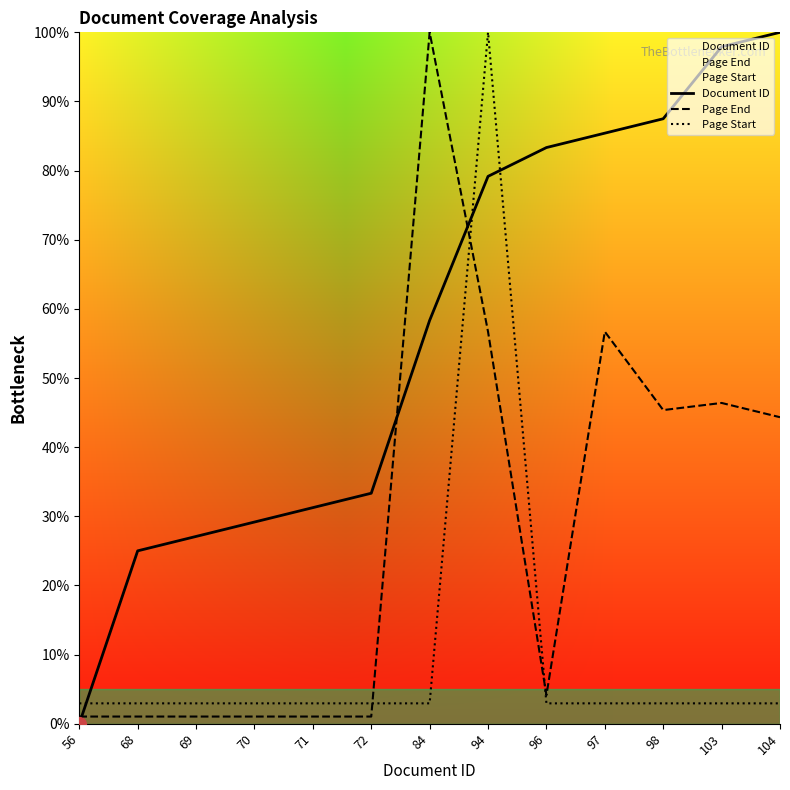

At which label does Page Start reach its peak?

94